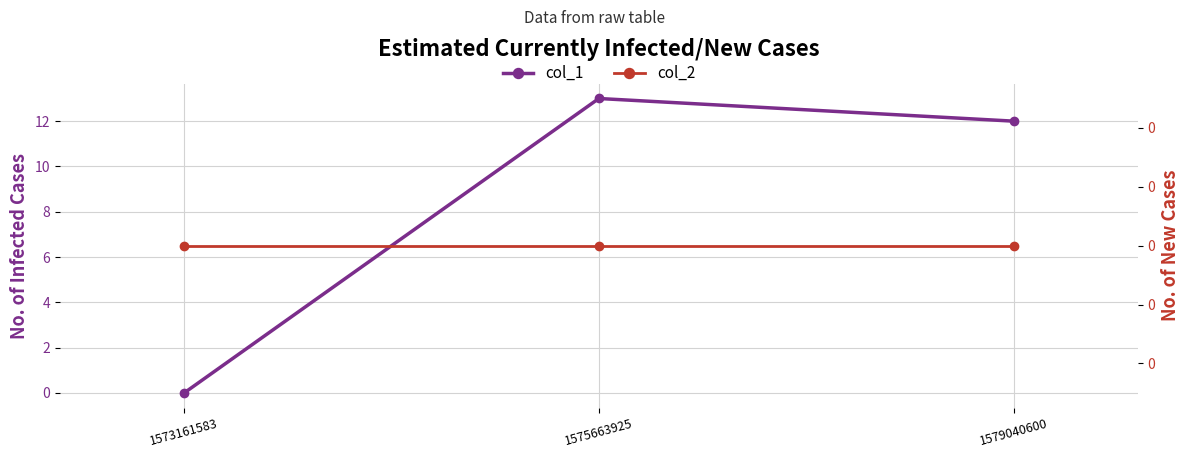

What value does the col_1 series have at 1579040600, to the nearest 10?

10